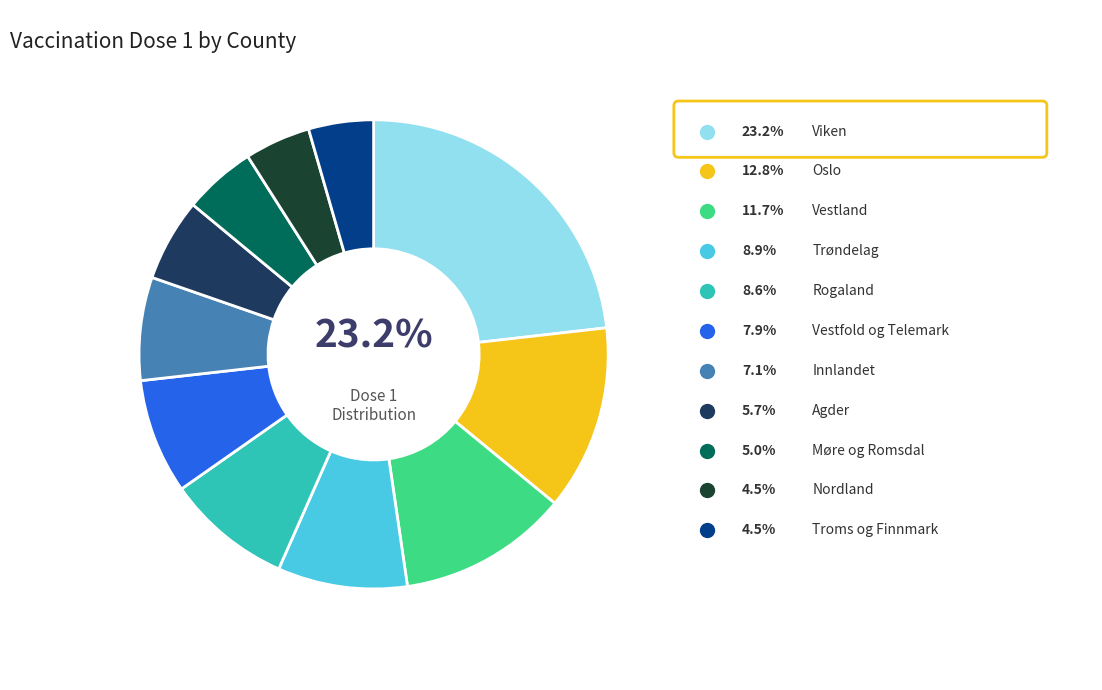

Does Nordland represent more than half of the total?

No